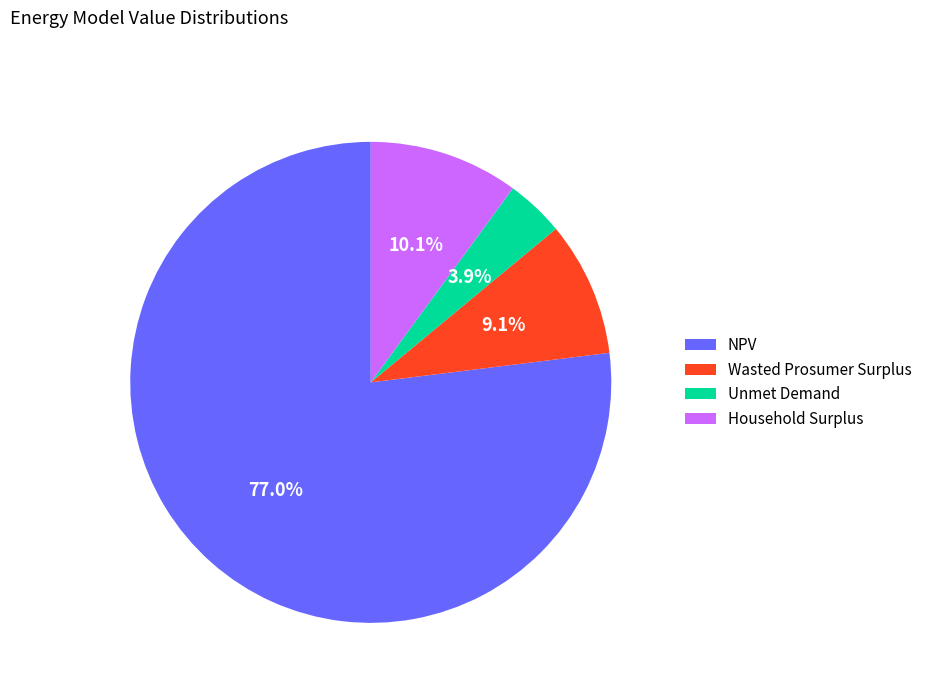

How many segments does this pie chart have?

4